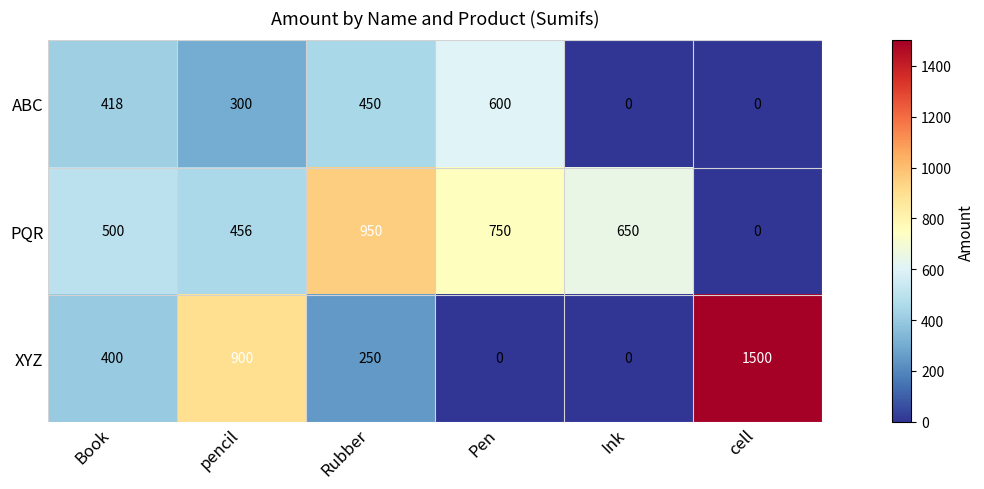

What is the greatest value displayed?

1500